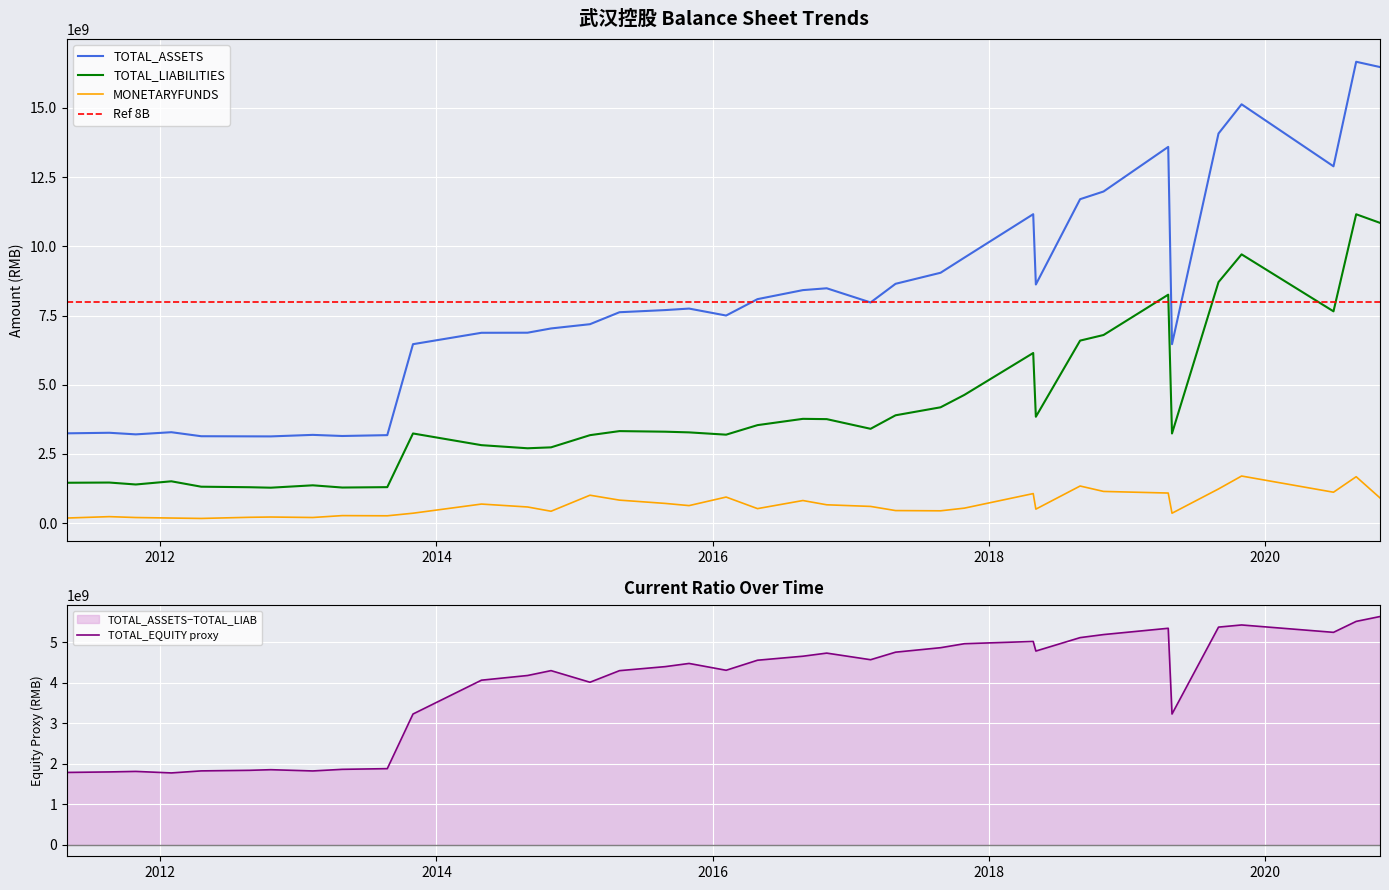

True or false: TOTAL_LIABILITIES and MONETARYFUNDS cross at least once.

False